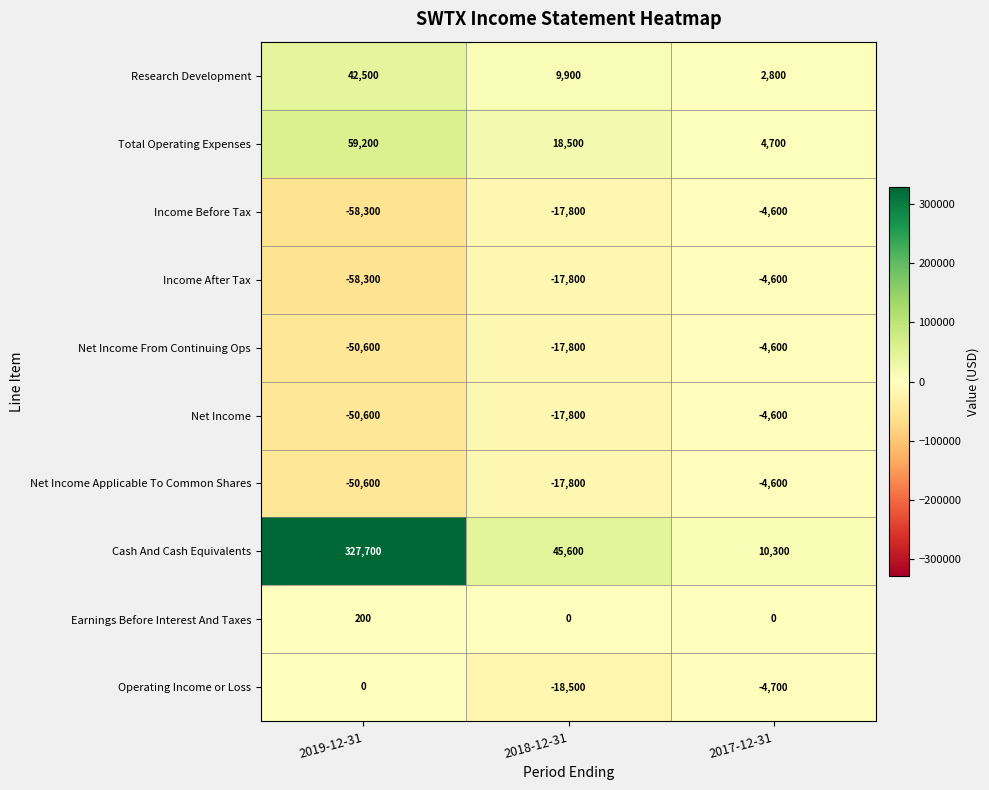

What is the minimum value shown in the chart?

-58300